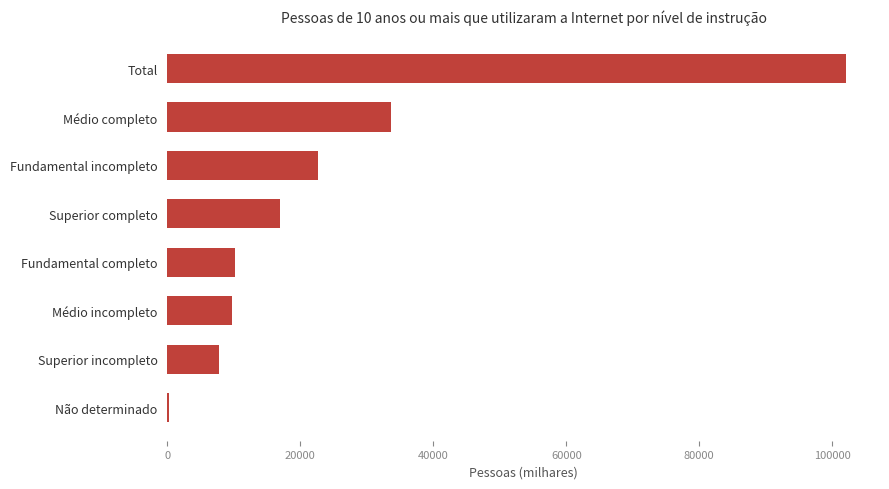

What is the greatest value displayed?

102083.1